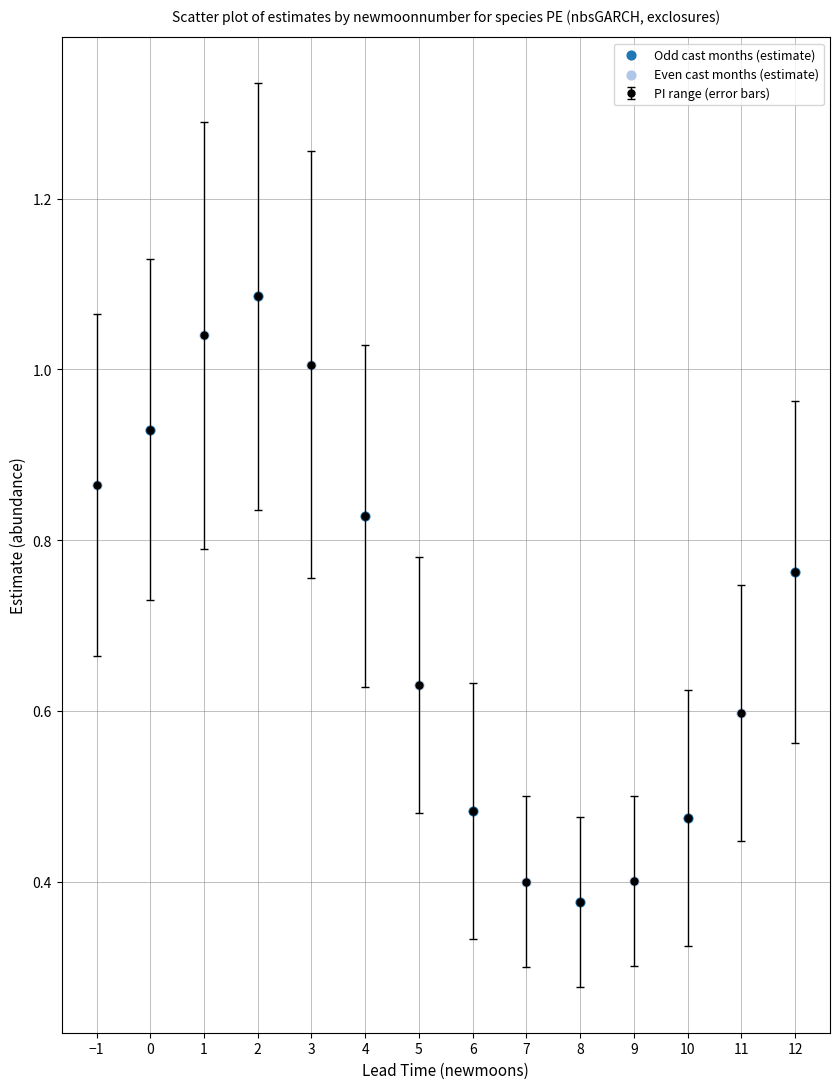

Which has a higher value, 4 or 6?

4